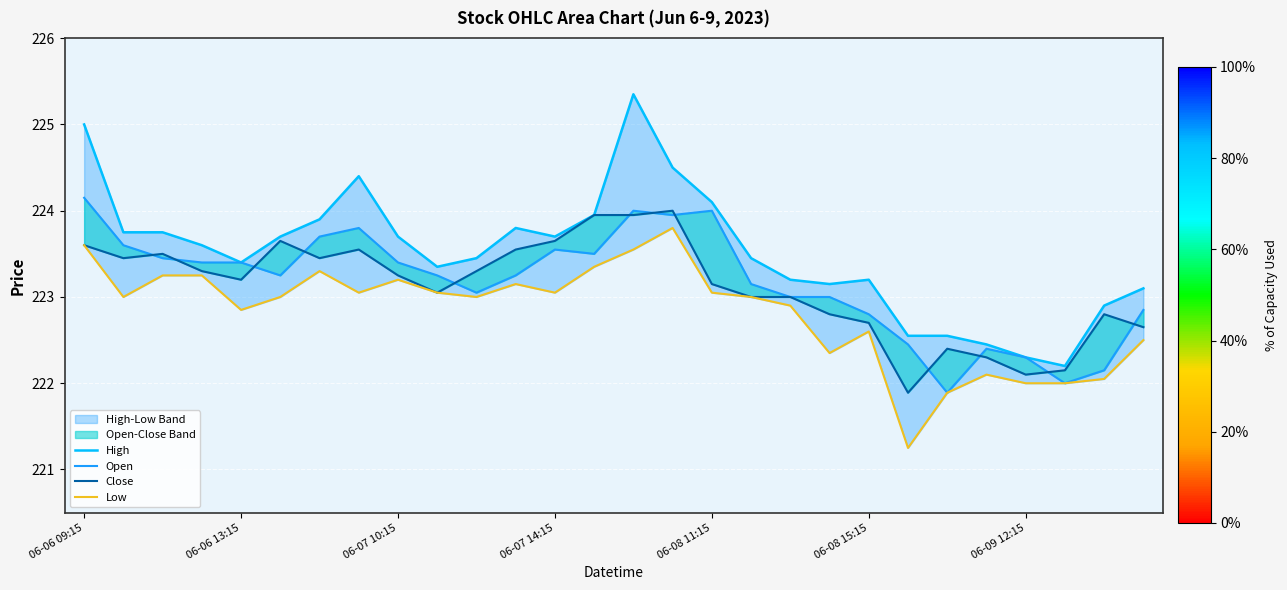

What are all the series names shown in the legend?

High, Open, Close, Low